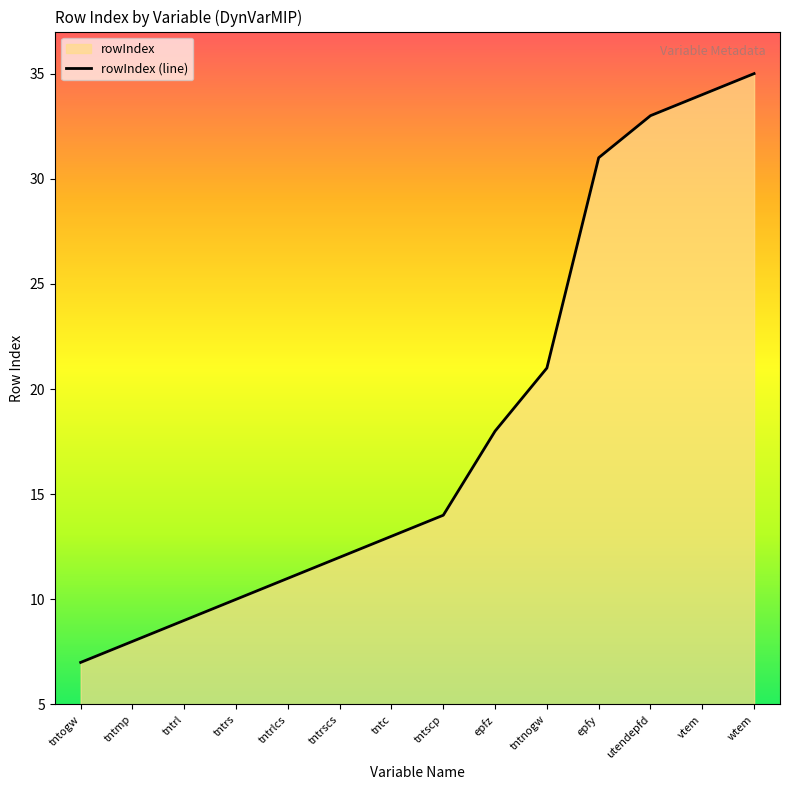

True or false: the data shows 7 at epfz.

False